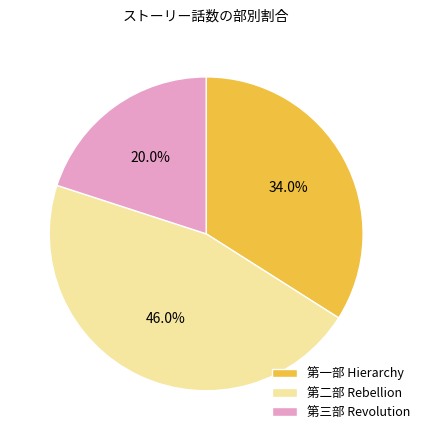

What percentage is NOT represented by 第三部 Revolution?

80.0%